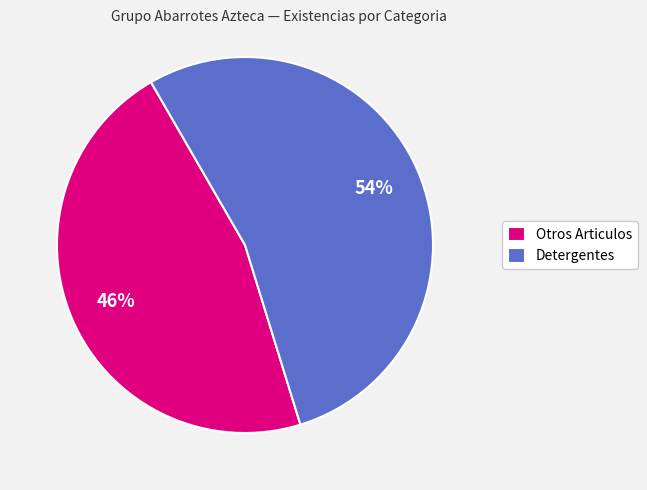

How many segments does this pie chart have?

2